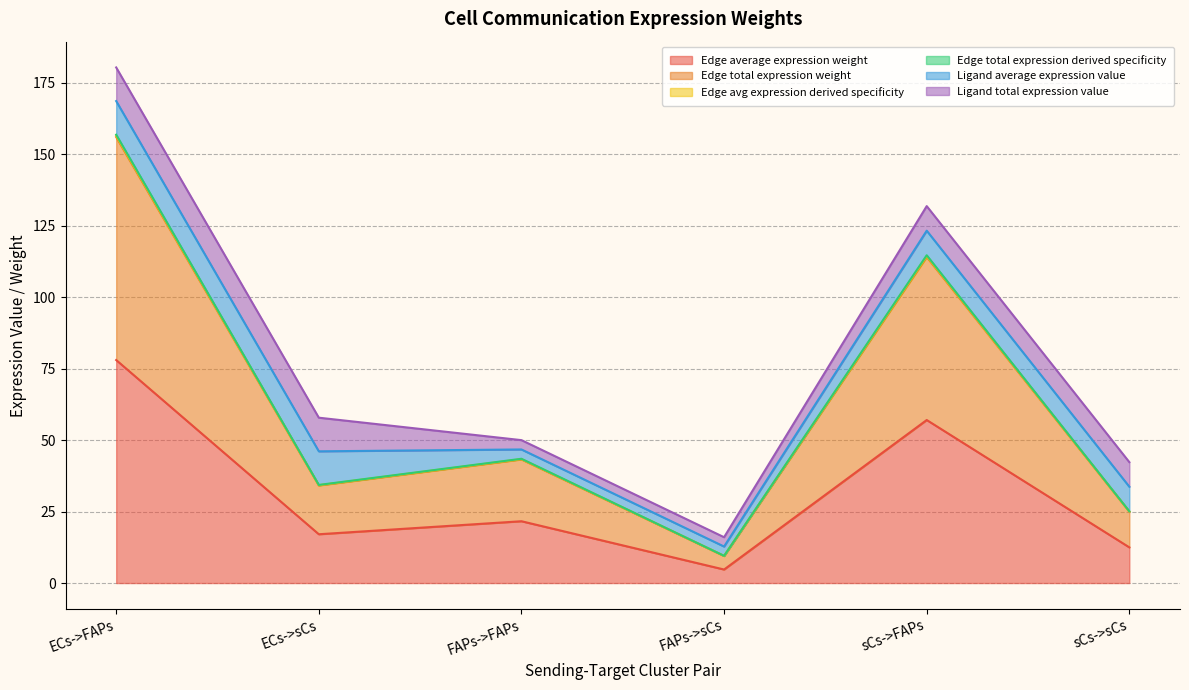

How many interior local peaks does the Edge total expression derived specificity series have?

2